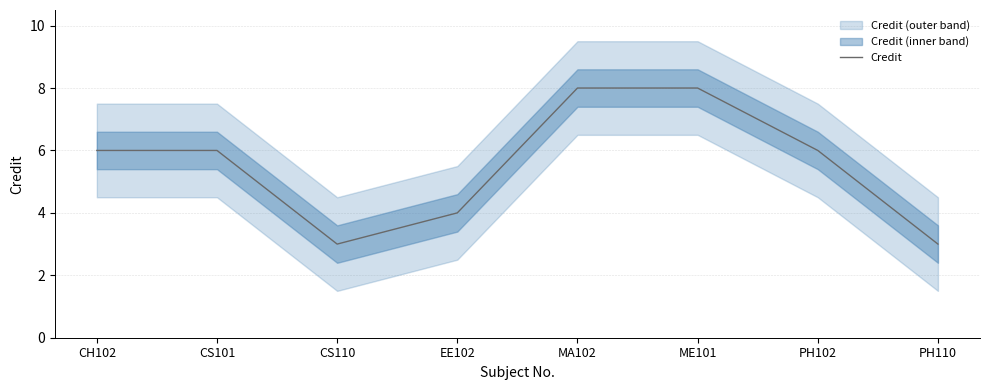

What is the sum of all values?

44